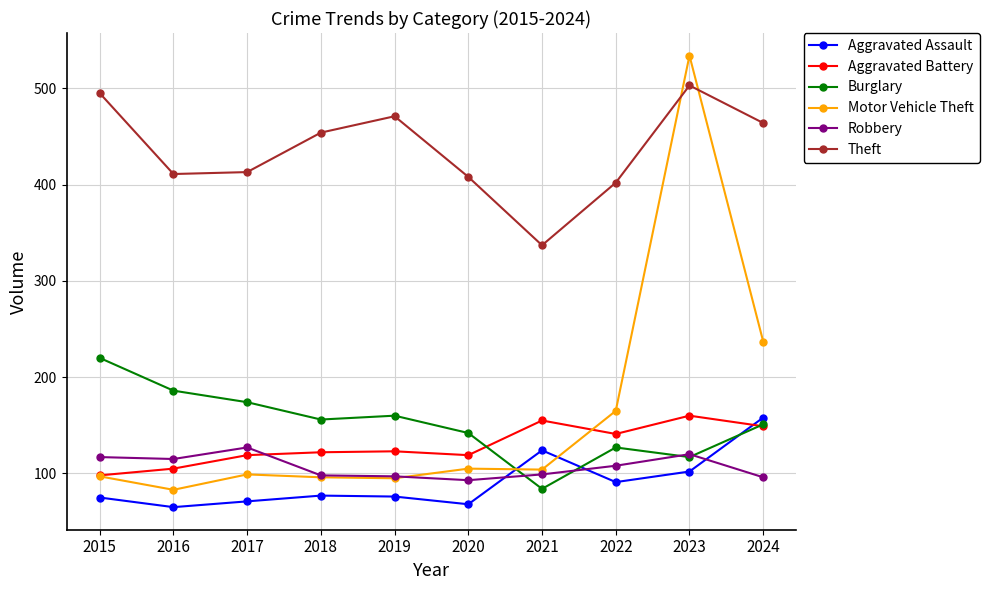

What is the value of the Robbery point at the 7th from the left?

99